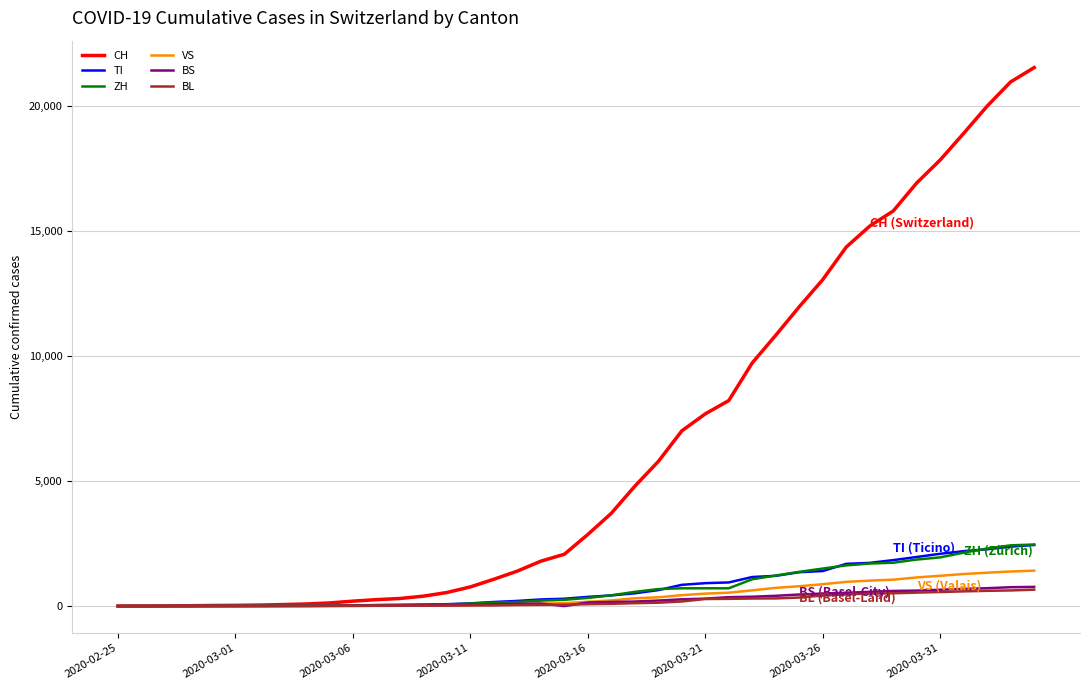

Which series has the largest range (max minus min)?

CH